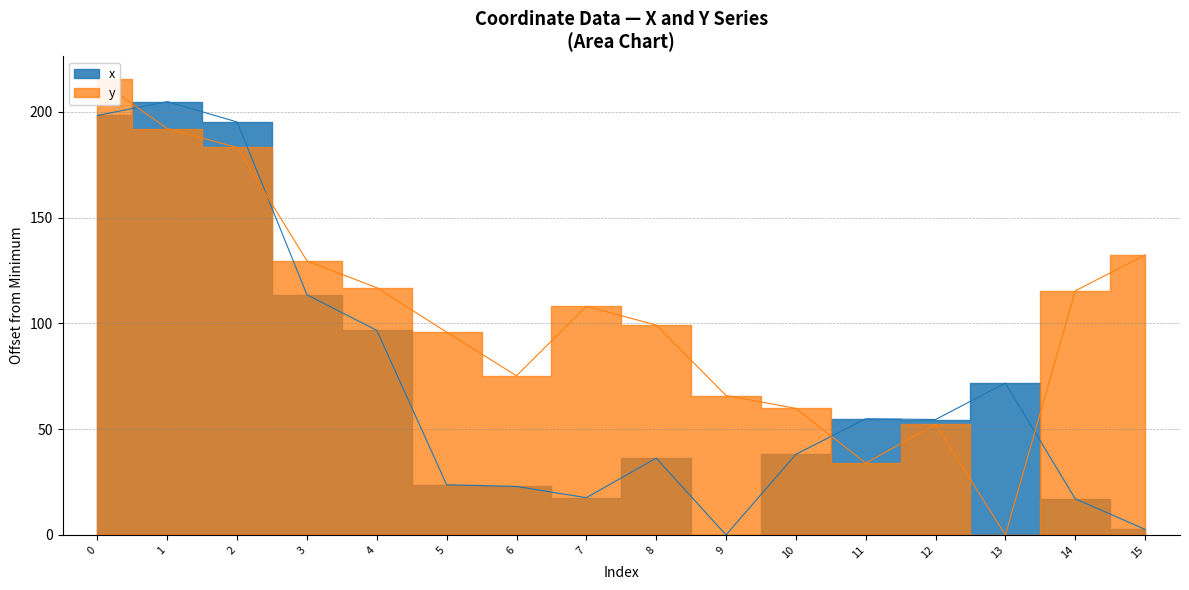

How many lines are shown in the chart?

2